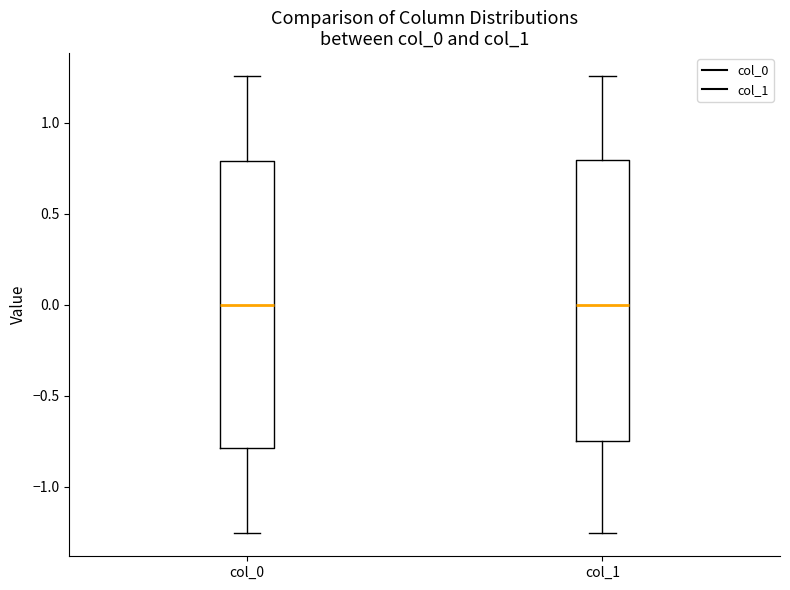

Where is the upper edge of the box for col_1 on the y-axis? The values are not printed on the chart, so give them approximately, as read against the axis.

0.80